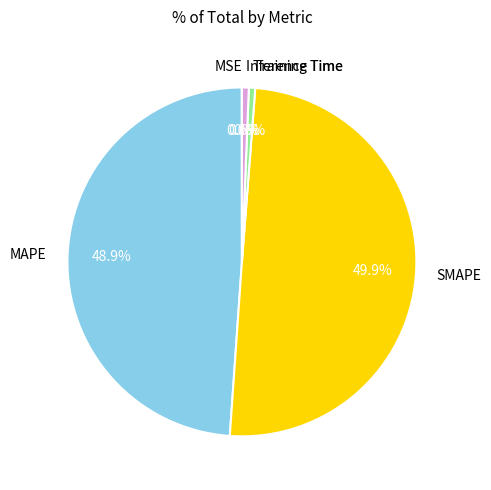

Is it true that MAPE is 49% of the pie?

True